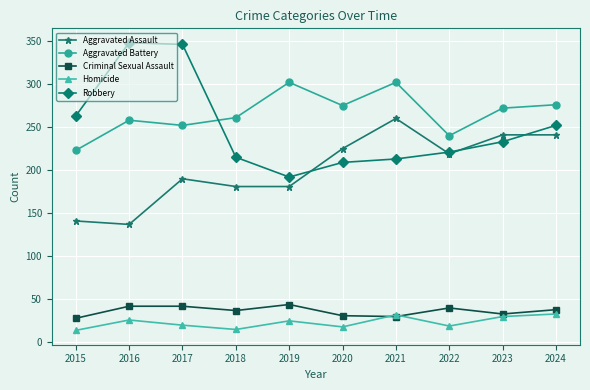

True or false: Robbery has more than 1 interior local peaks.

False